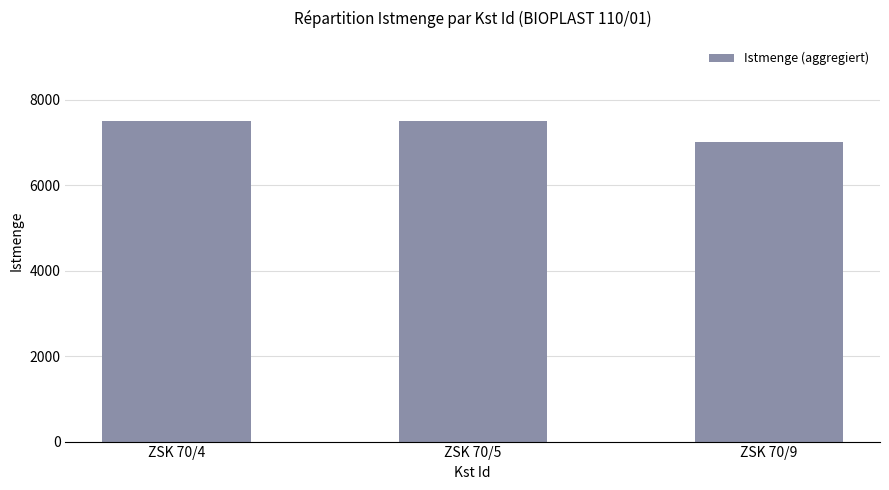

What value does the data have at ZSK 70/5, to the nearest 100?

7500